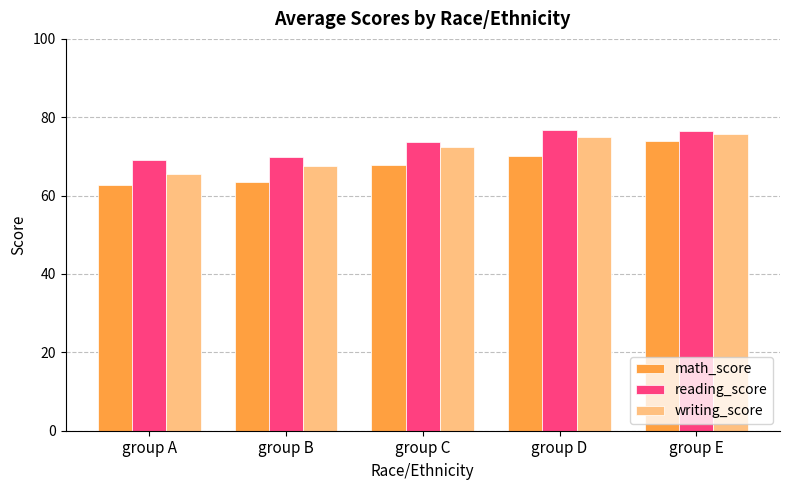

At group C, list the series in order from largest to smallest.

reading_score, writing_score, math_score